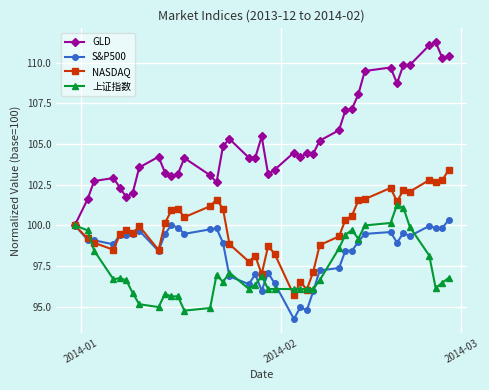

What is the maximum value for NASDAQ?

103.4